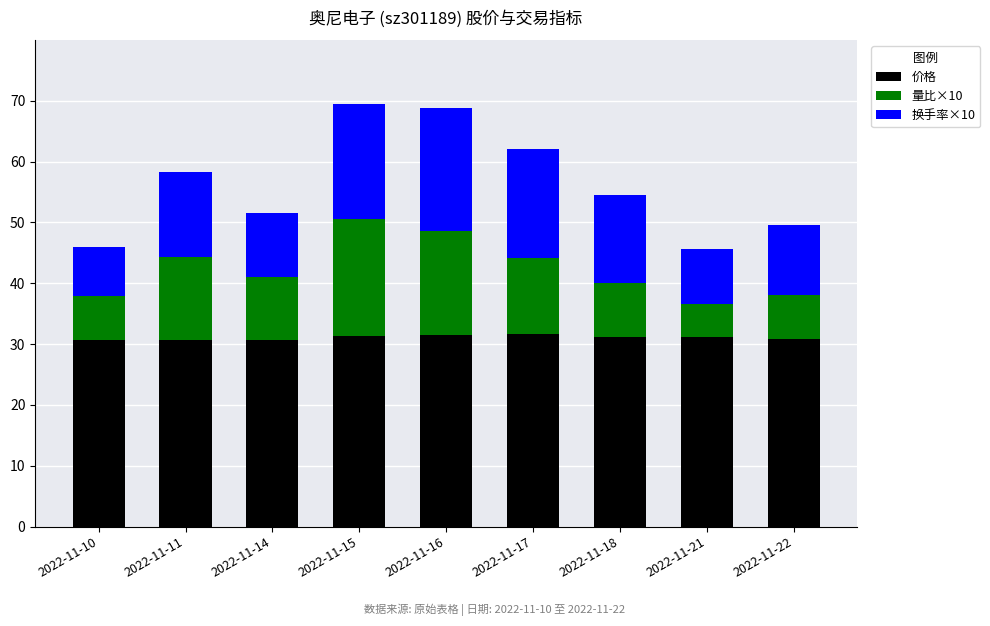

Is it true that 价格 equals 31.1 at 2022-11-21?

True